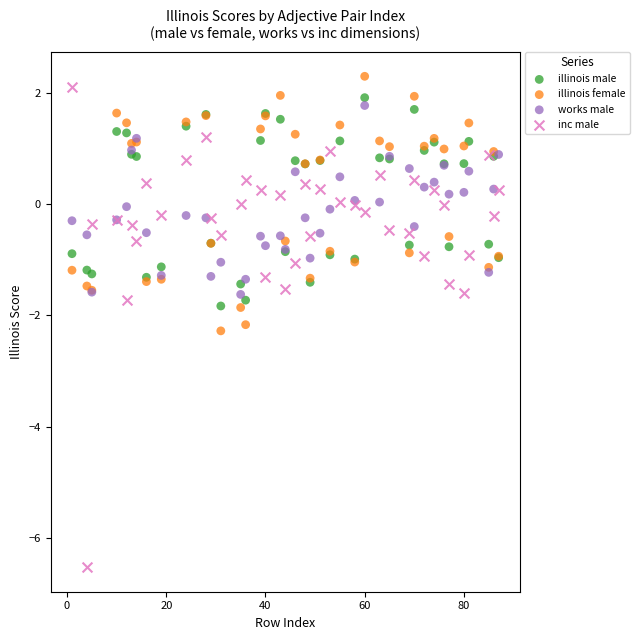

Which series has the widest spread of Y values?

inc male